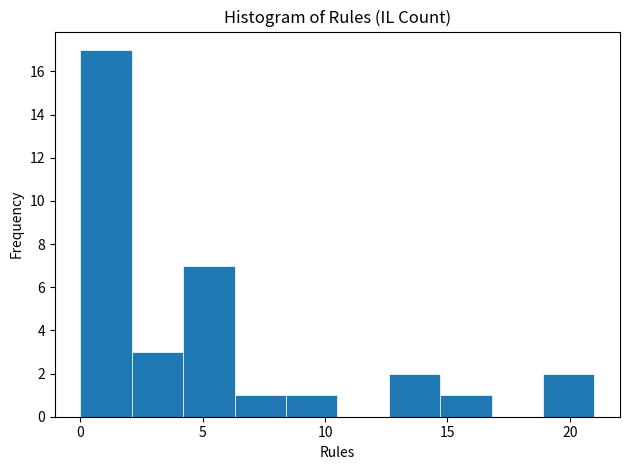

How tall is the bar that spans 8.4 to 10.5 on the x-axis? Neither the bar edges nor the heights are printed on the chart, so give them approximately, as read against the axes.

1